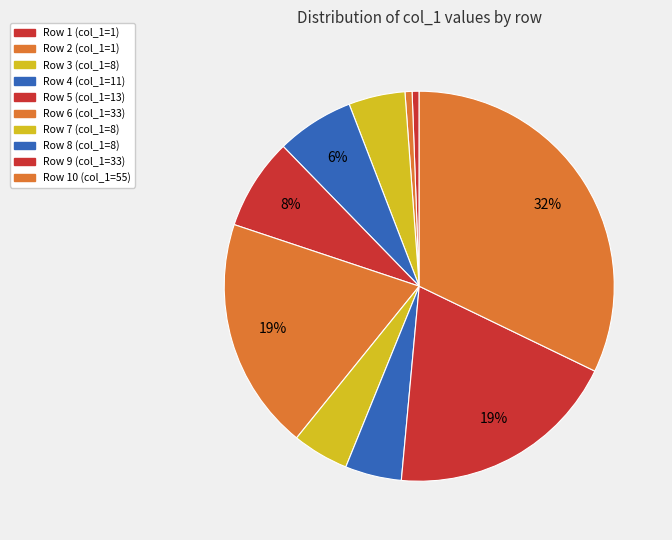

How many segments does this pie chart have?

10